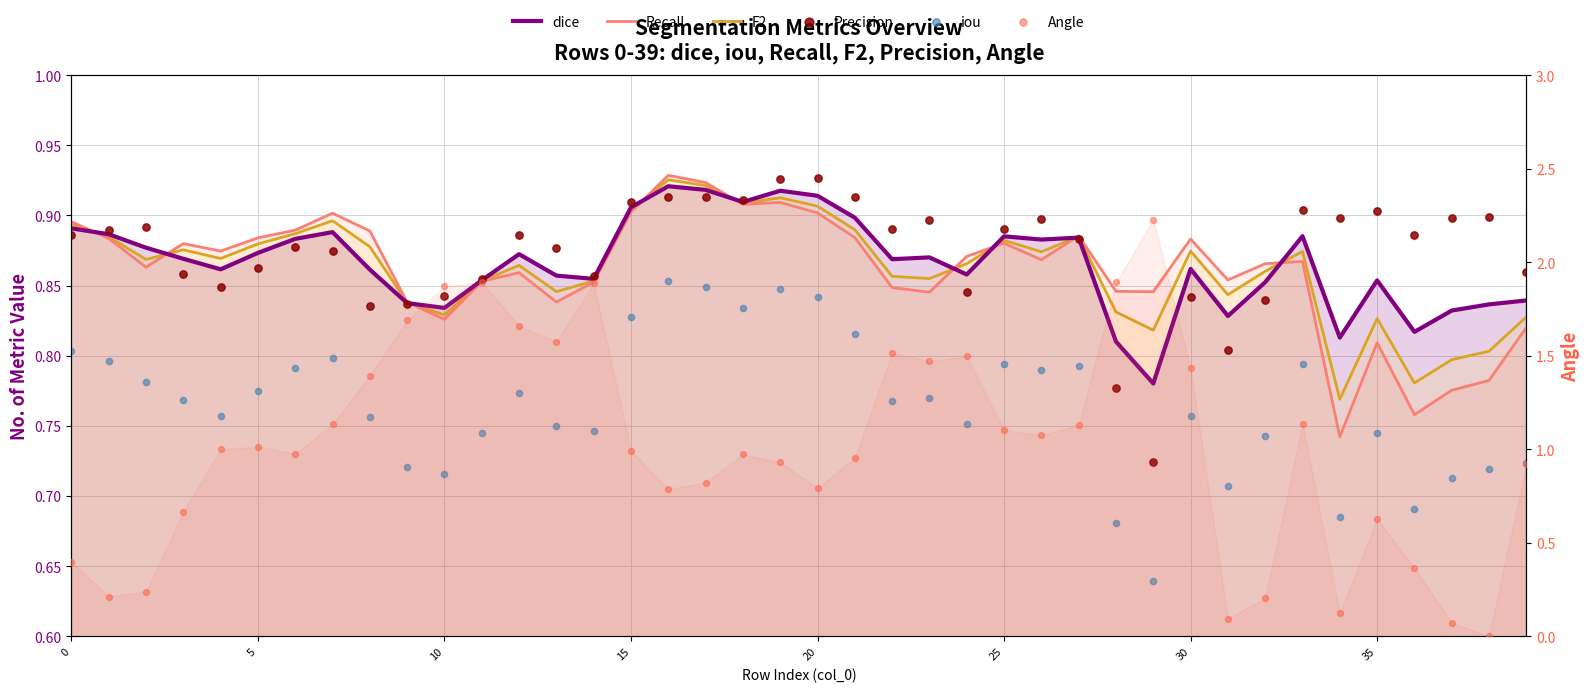

At how many categories does at least one series exceed 0?

40